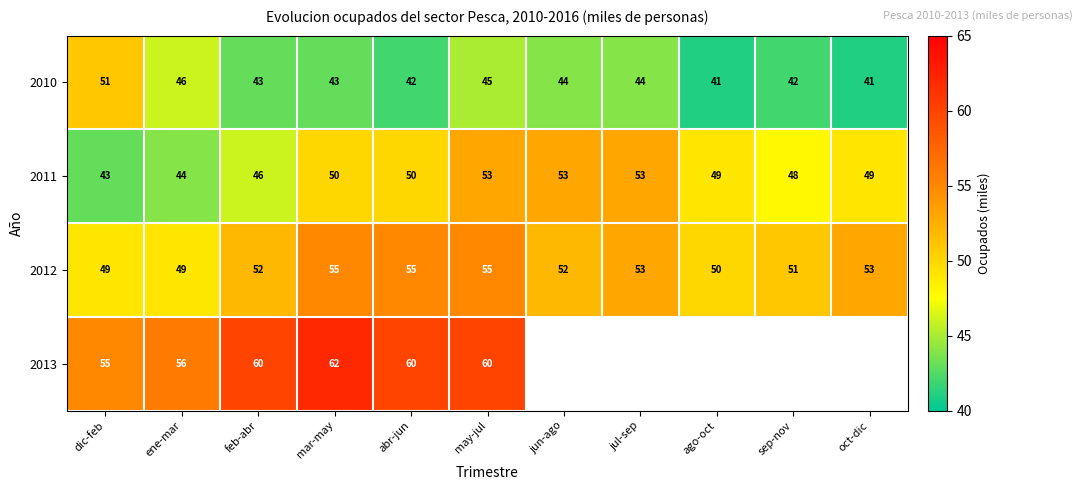

What value does the 2010 series have at ene-mar, to the nearest 10?

50